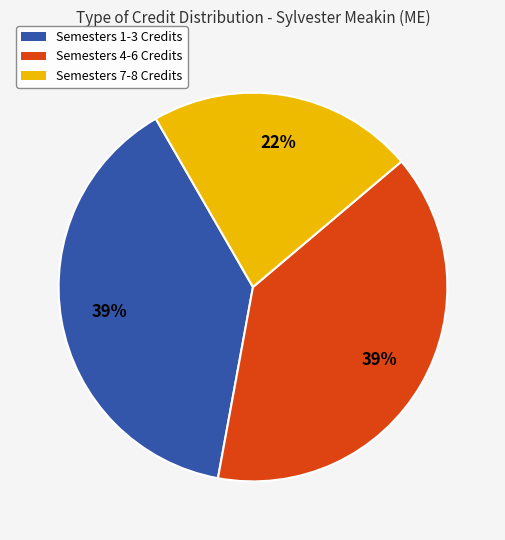

Is there a majority slice in this chart?

No